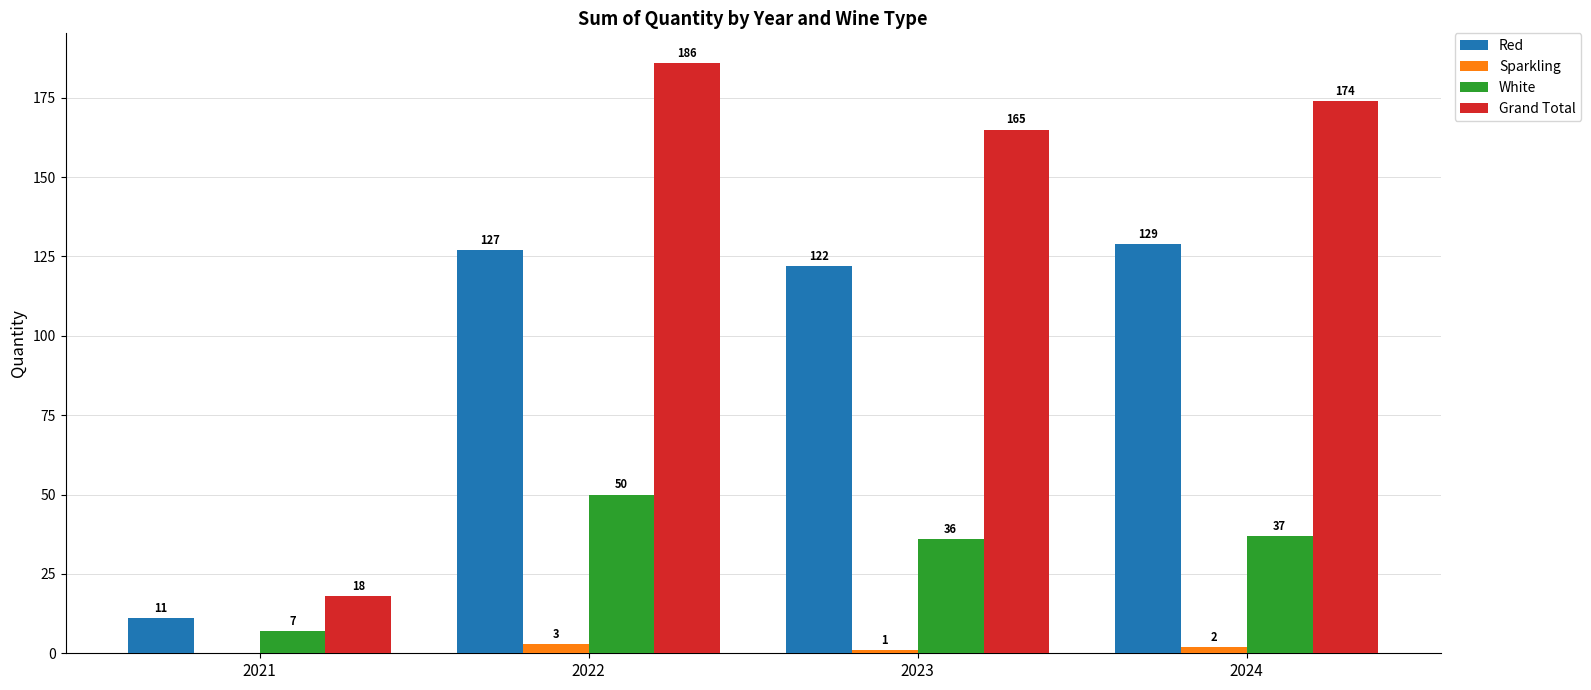

What is the maximum value for Sparkling?

3